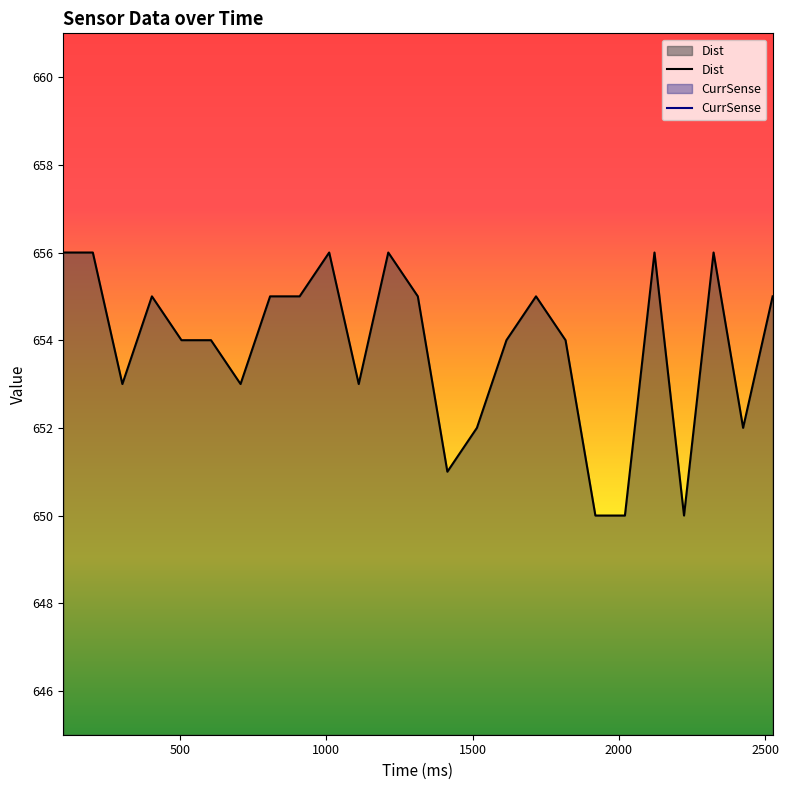

What is the lowest value of the Dist series?

650